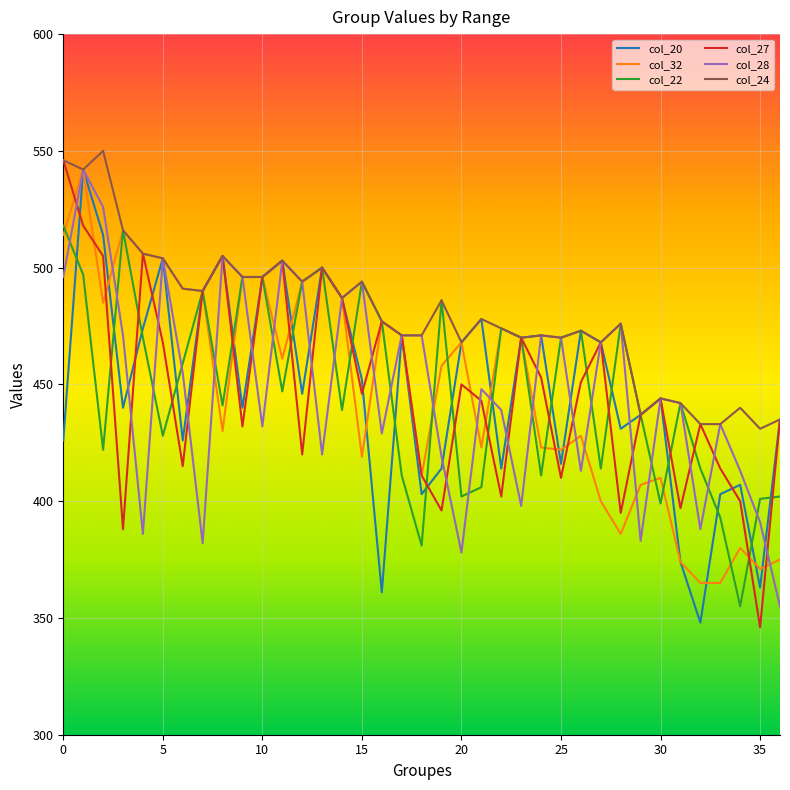

Which series has the largest total across all categories?

col_24